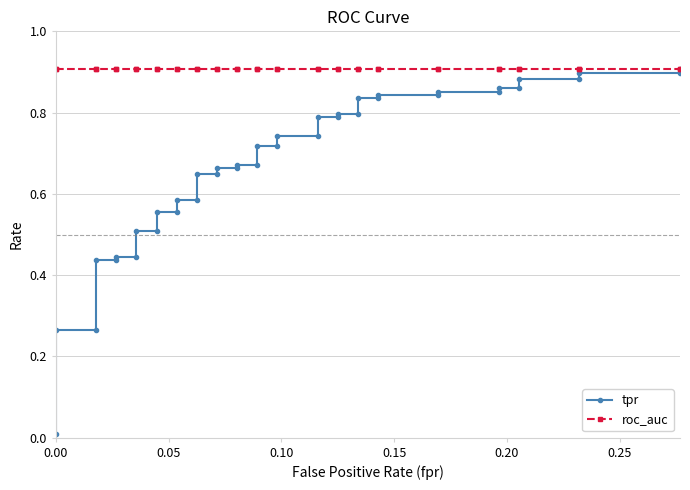

What is the sum of all roc_auc values?

36.3